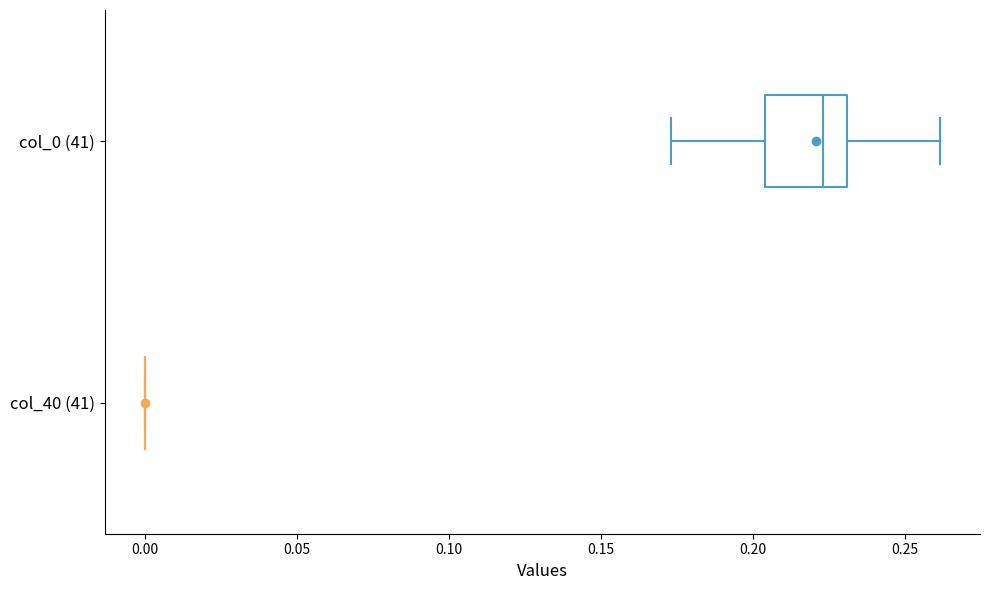

Reading bottom to top, read every box against the x-axis: the position of its median line, the range the box covers, and the ends of its whiskers. The values are not printed on the chart, so give them approximately, as read against the axis.

col_40 (41): box collapsed to a line at 0.000, whiskers 0.000 to 0.000
col_0 (41): median 0.225, box 0.205 to 0.230, whiskers 0.175 to 0.260